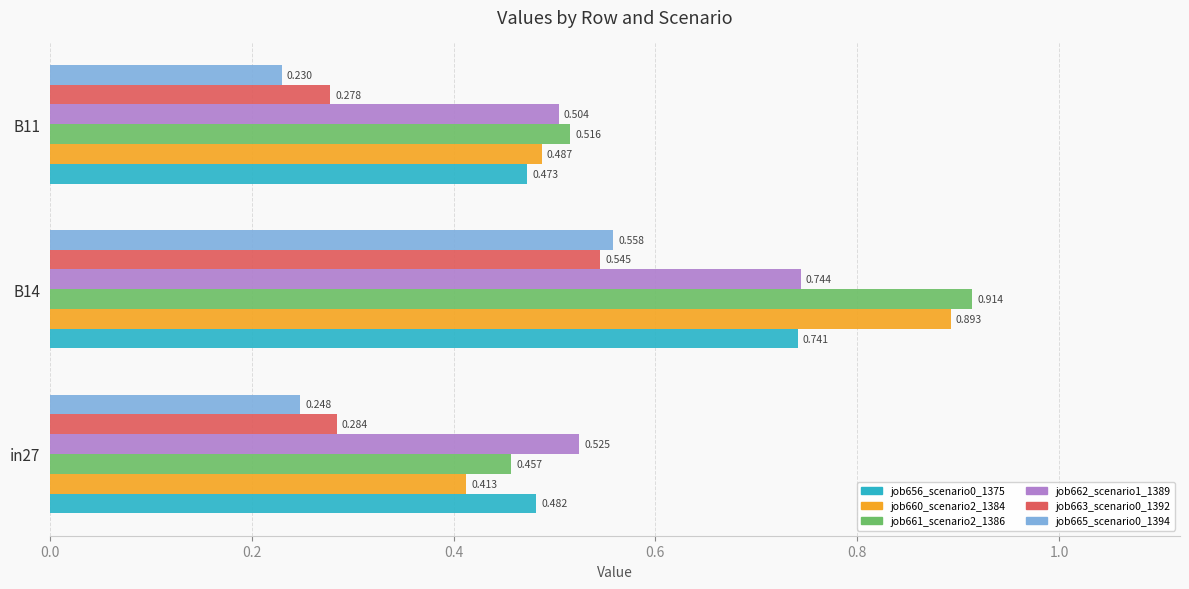

Is the value of job663_scenario0_1392 at B14 greater than the value of job661_scenario2_1386 at in27?

Yes